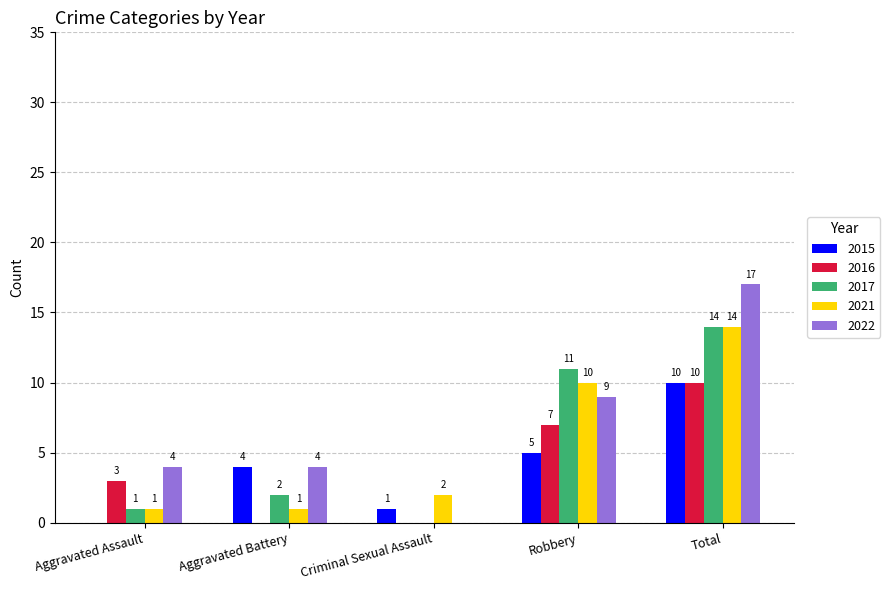

Are the bars horizontal?

No